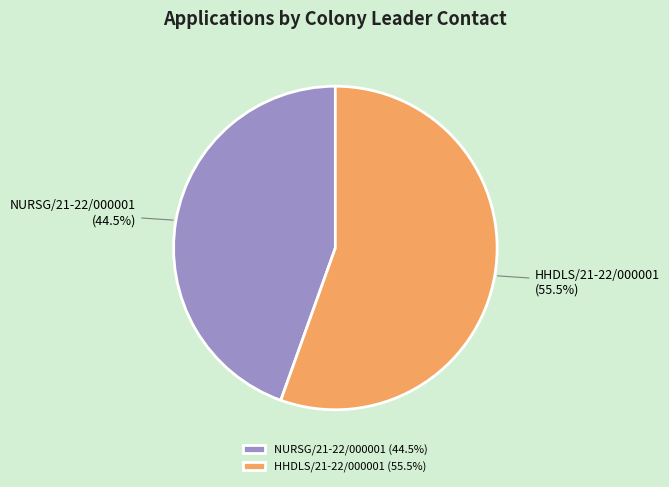

Is there a majority slice in this chart?

Yes